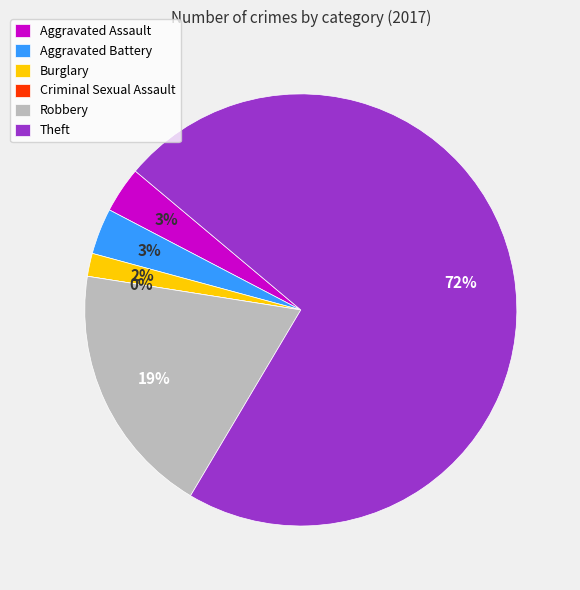

To the nearest percent, what is the difference between the largest and smallest slice percentages?

72%